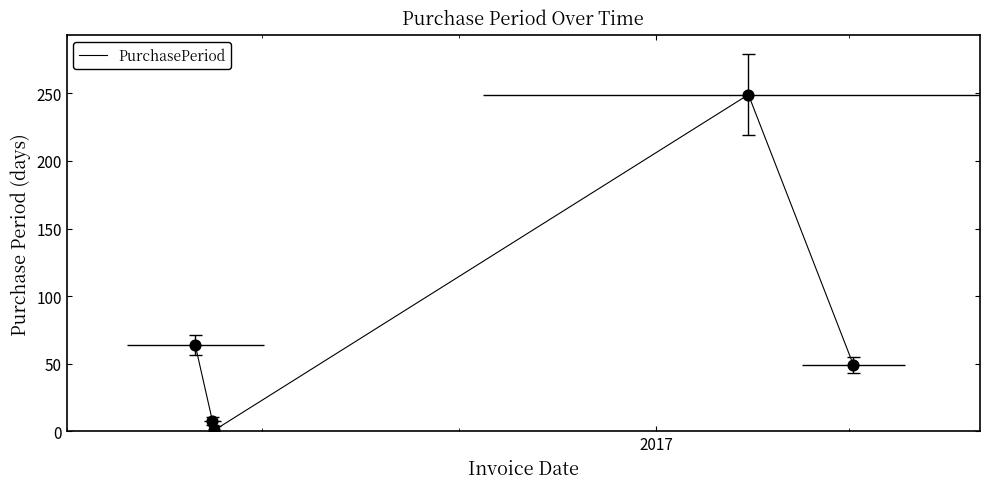

What is the highest value of the PurchasePeriod series?

249